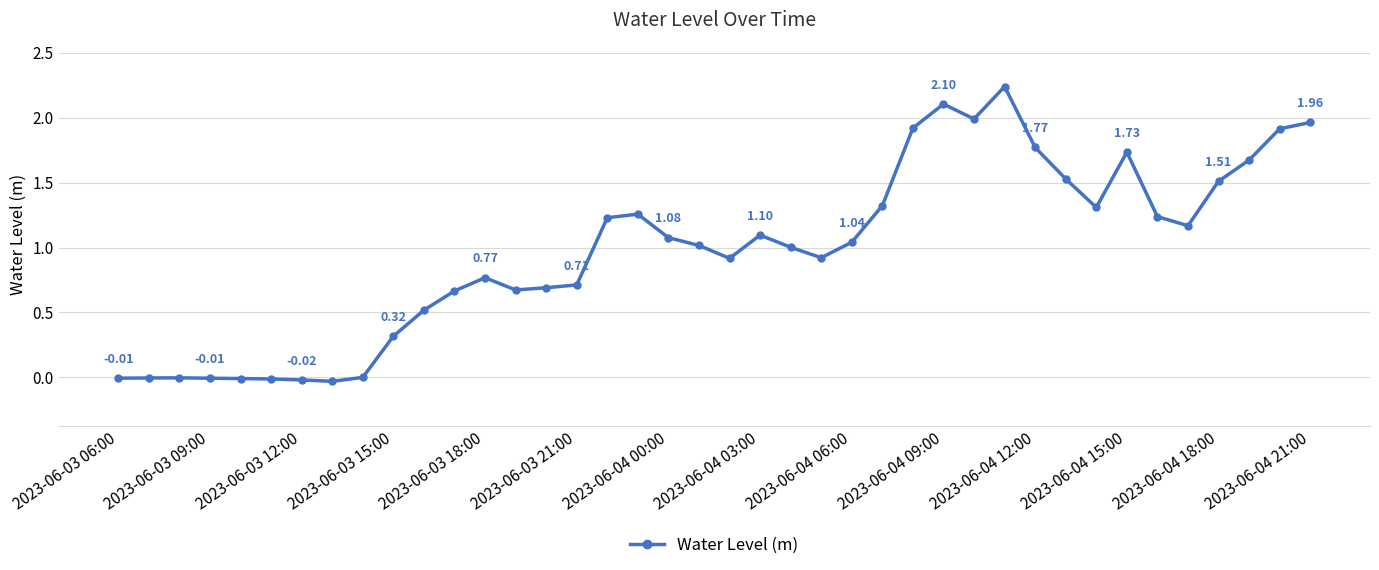

What is the difference between the maximum and second lowest values?

2.3